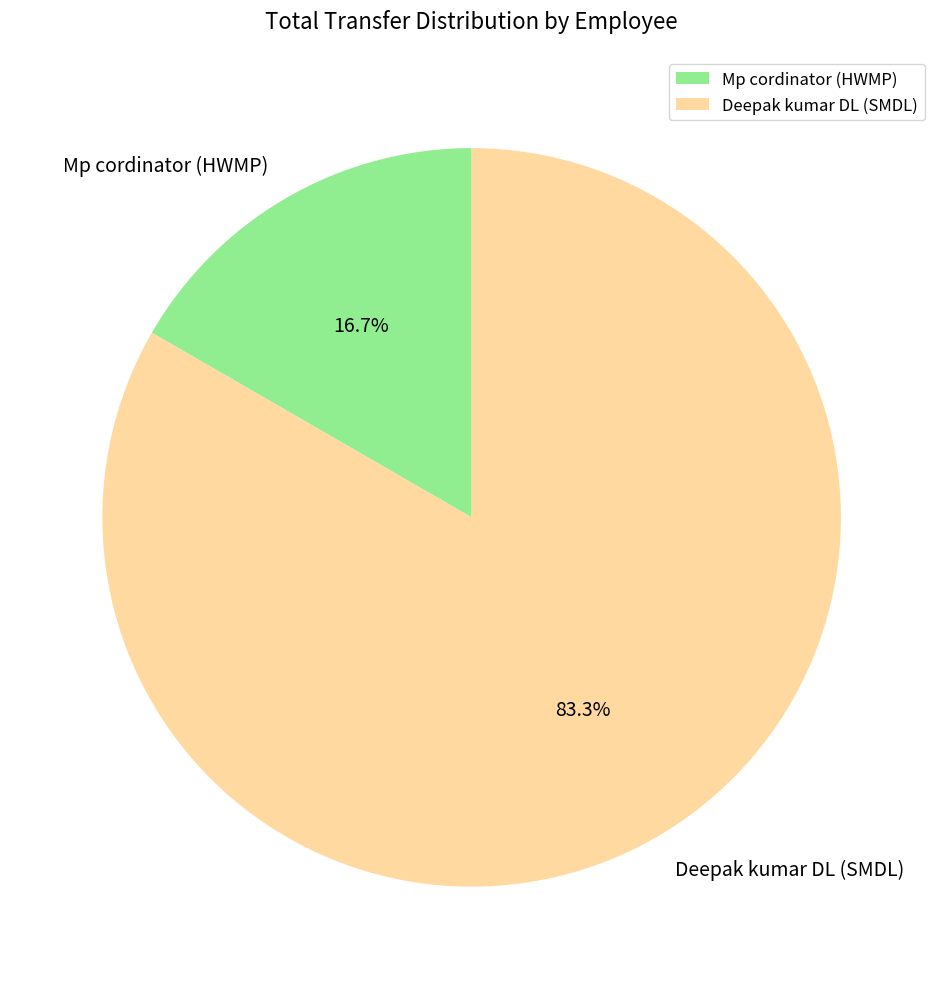

Does Mp cordinator (HWMP) account for over 50% of the chart?

No